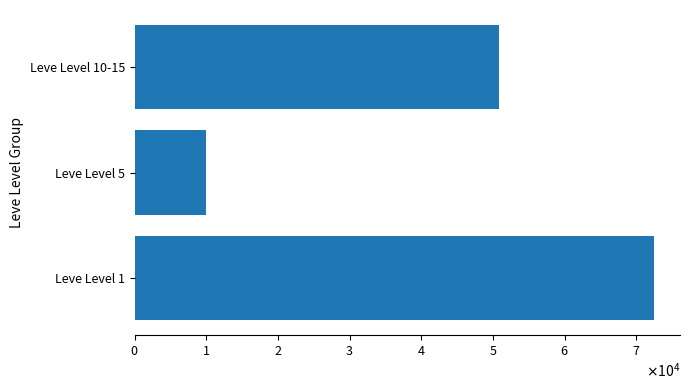

Which category has the lowest value across all series?

Leve Level 5